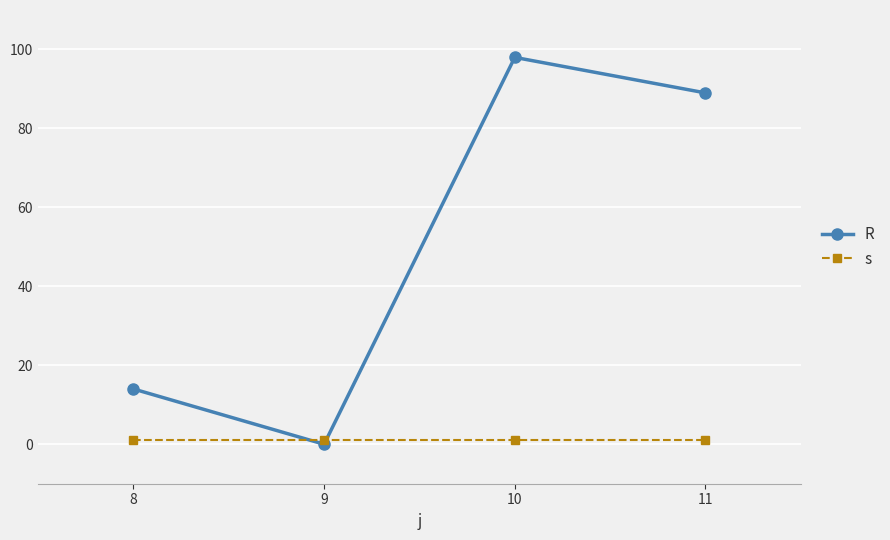

What is the highest value of the s series?

1